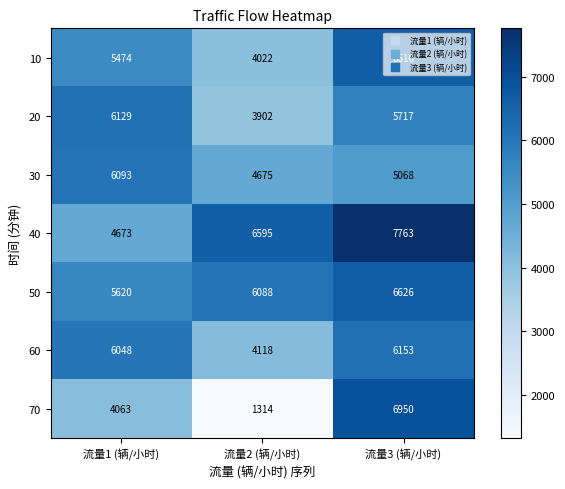

The value of 60 at 流量3 (辆/小时) is 2571. True or false?

False